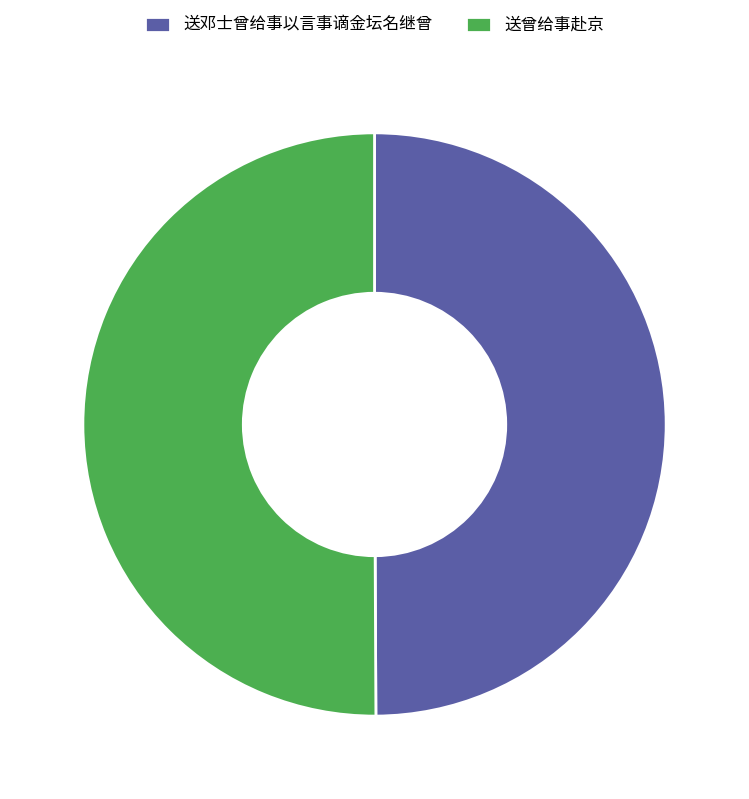

Is it true that 送邓士曾给事以言事谪金坛名继曾 is 50% of the pie?

True